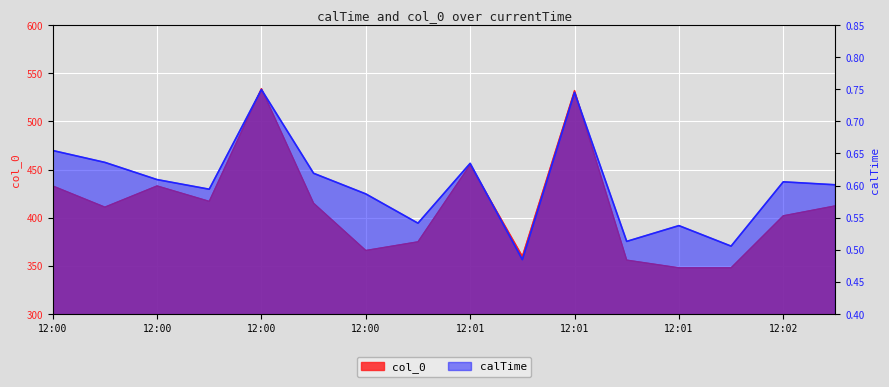

True or false: calTime has more than 2 points higher than both neighbors.

True